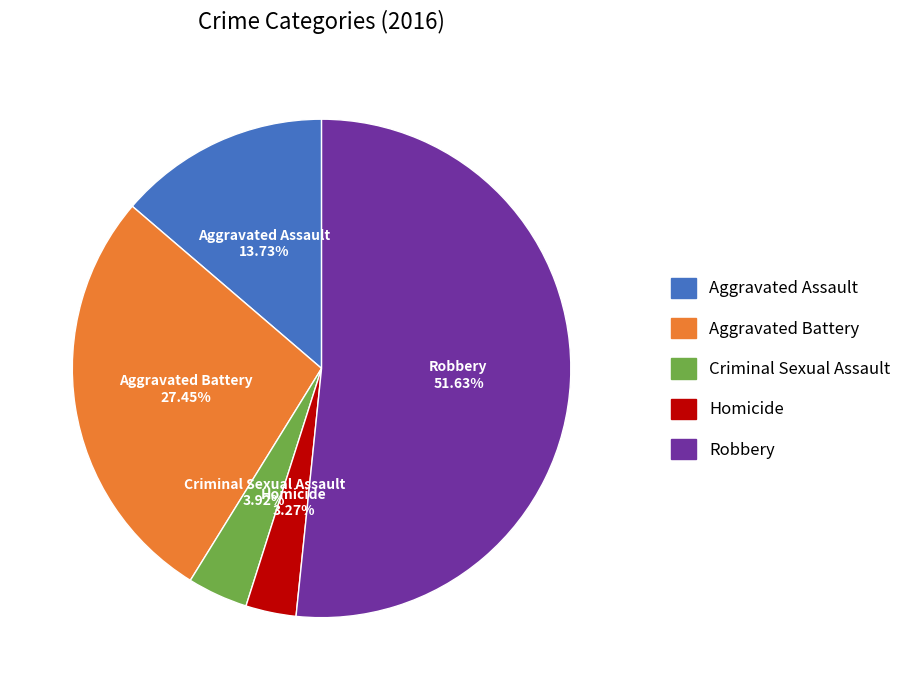

How many slices are in this pie chart?

5